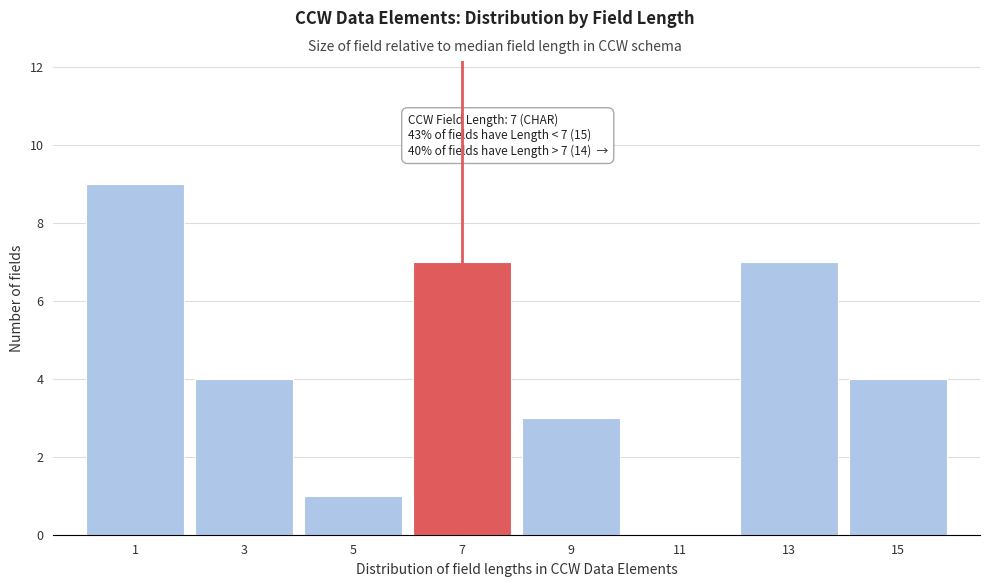

Which range on the x-axis has the tallest bar?

0 to 2